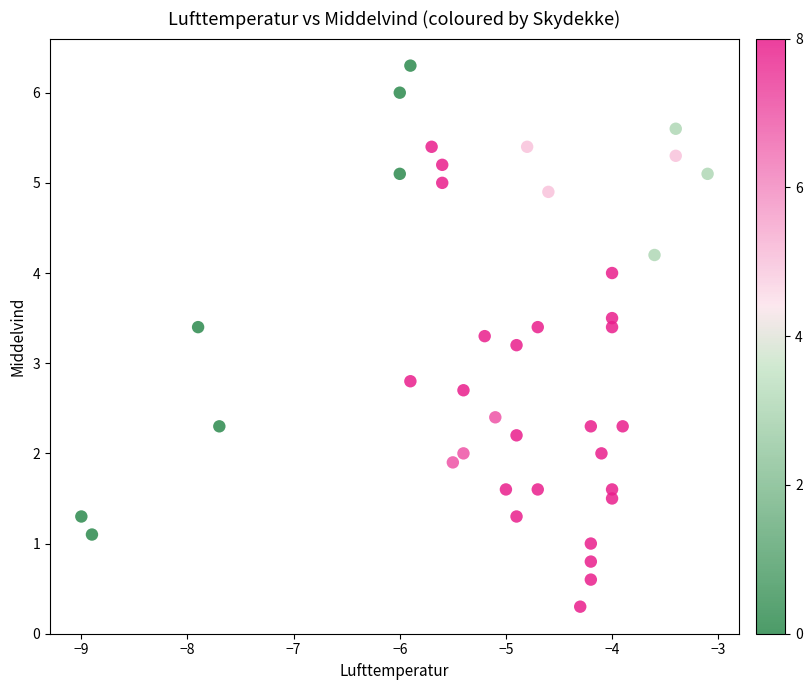

What is the range of Y values (max minus min)?

6.0